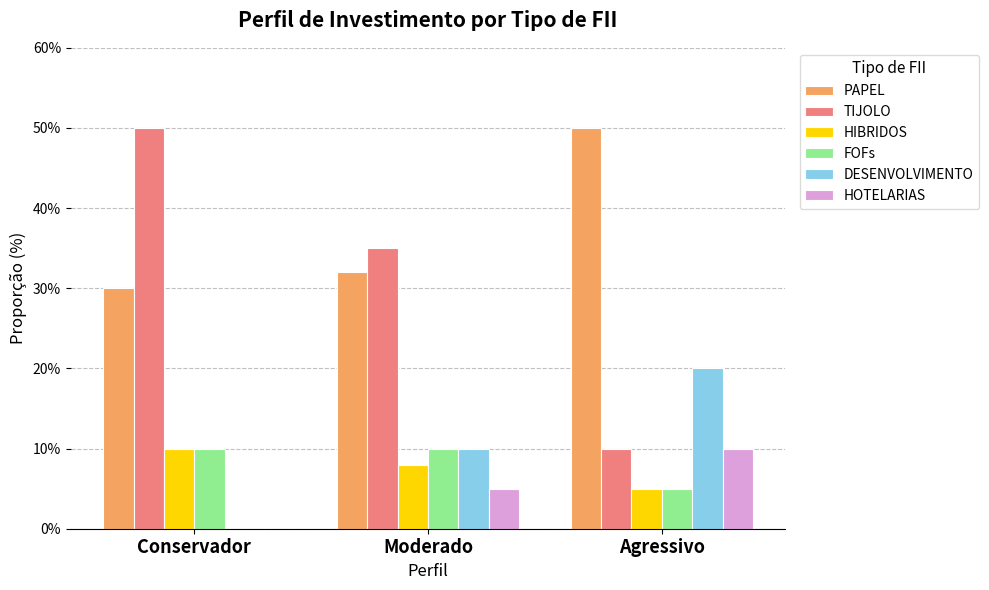

What are all the series names shown in the legend?

PAPEL, TIJOLO, HIBRIDOS, FOFs, DESENVOLVIMENTO, HOTELARIAS